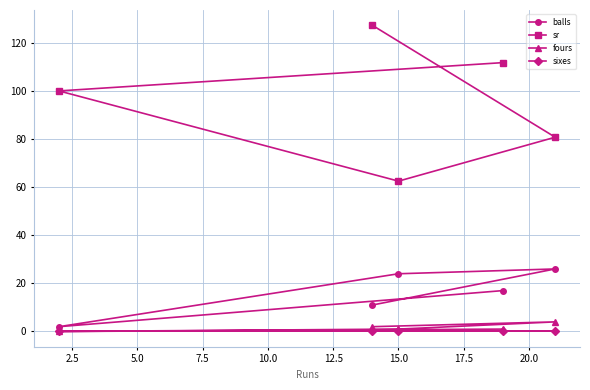

Does the chart display data point markers on the line(s)?

Yes